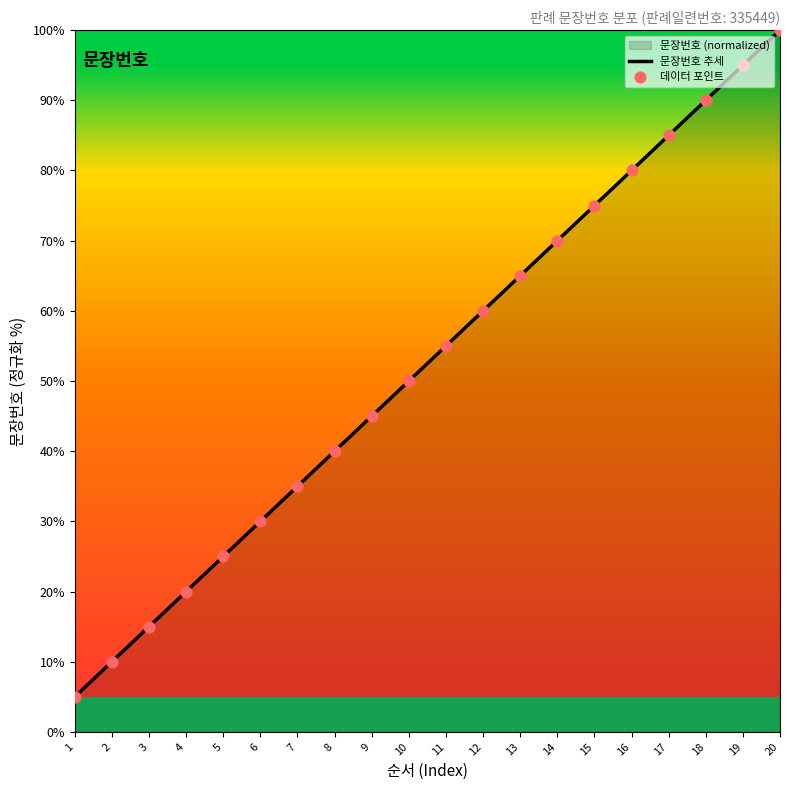

Which series contains the lowest Y value?

문장번호 추세